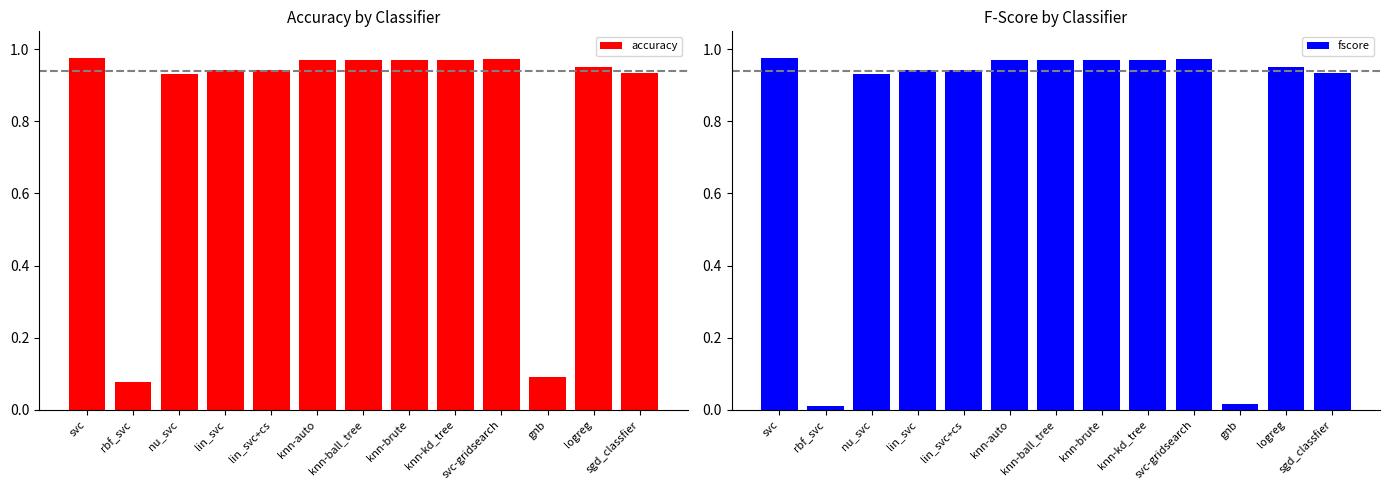

What is the value of the fscore bar at the 9th from the left?

1.0